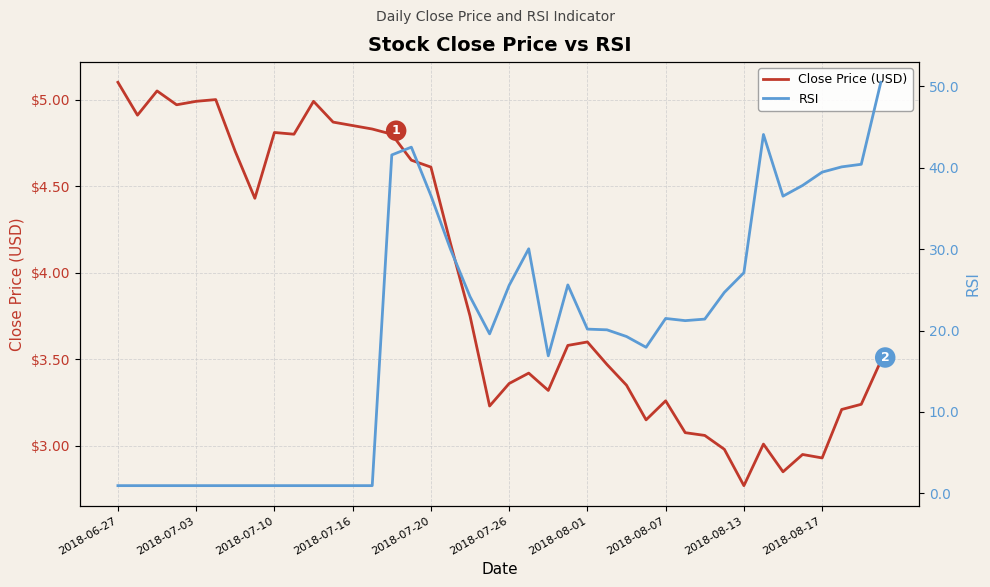

How many data points in Close Price (USD) are above 3?

35